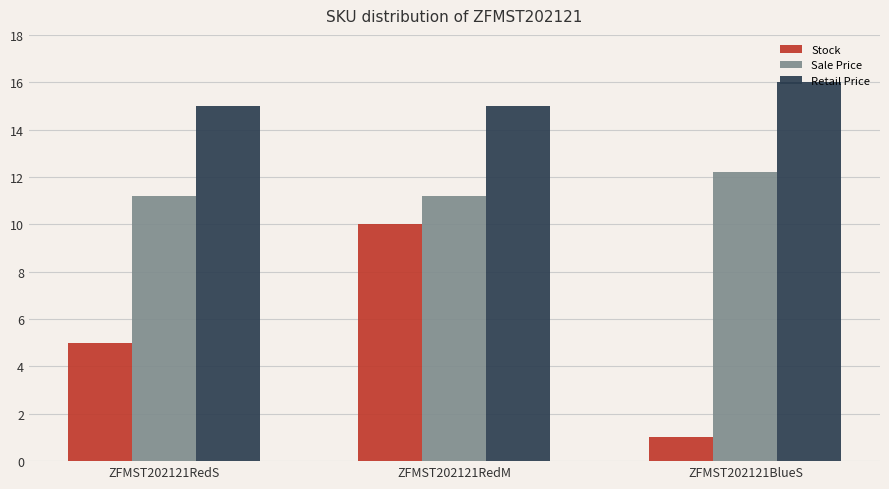

What is the label of the 3rd bar from the right?

ZFMST202121RedS